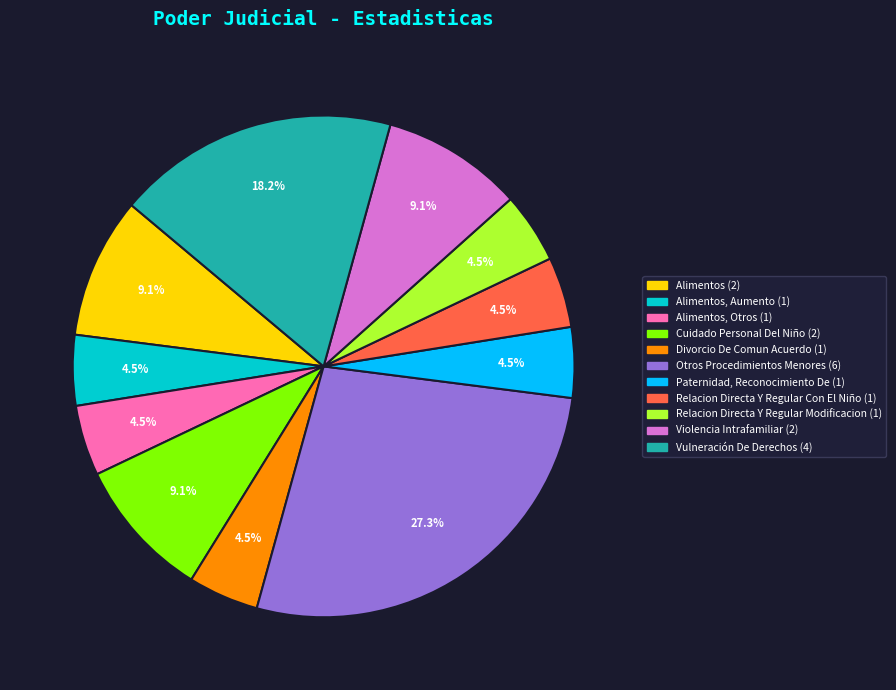

Is there a majority slice in this chart?

No